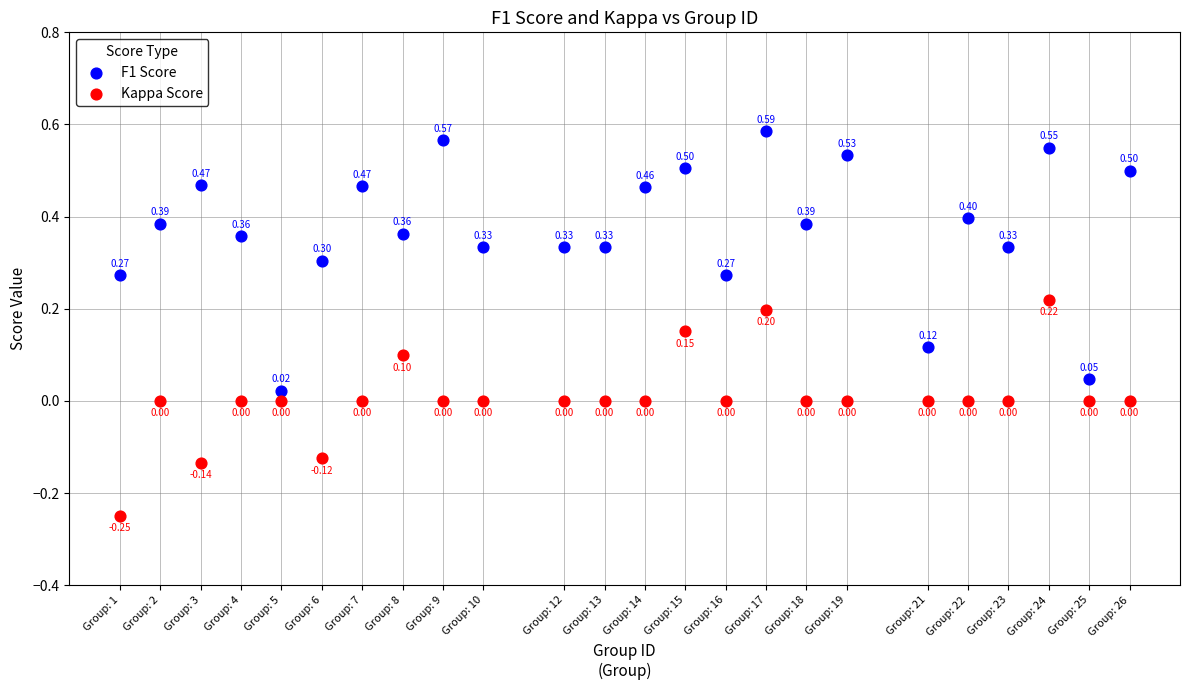

Which series contains the lowest Y value?

Kappa Score